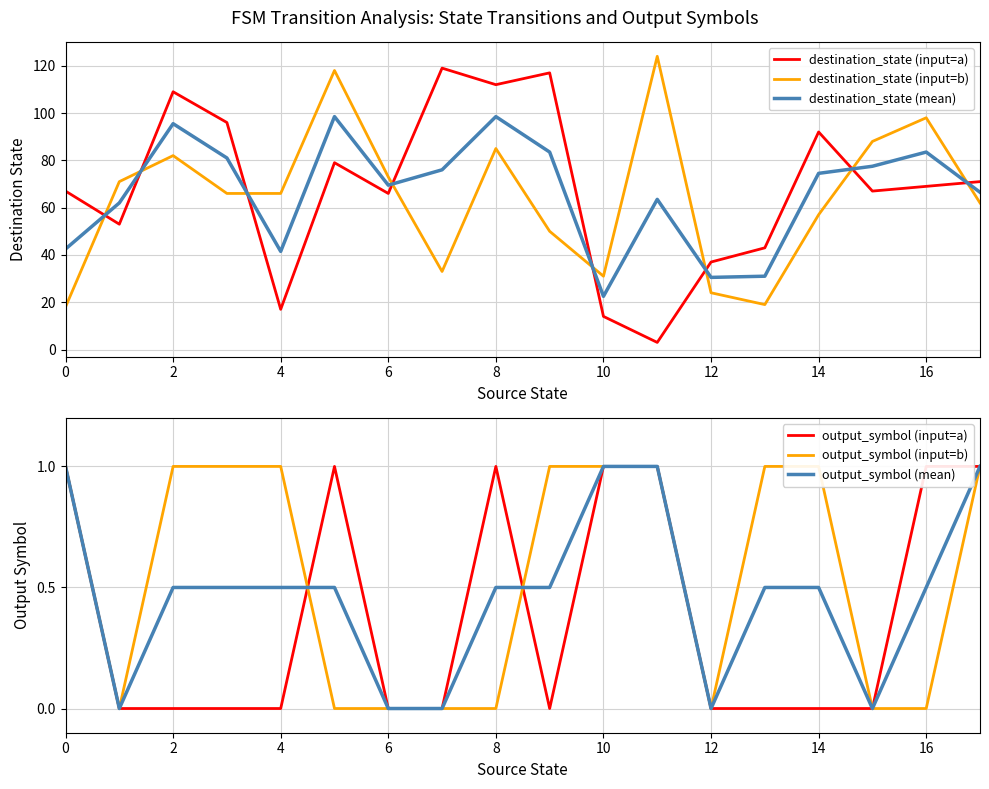

What is the average value of the output_symbol (input=a) series?

0.4